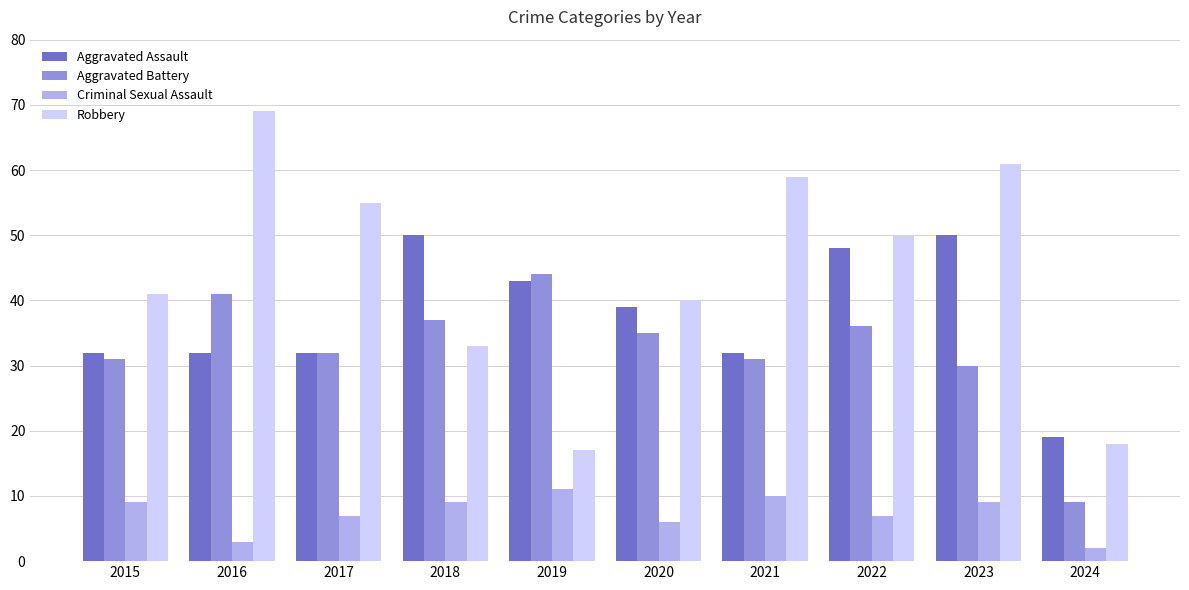

Does the chart contain stacked bars?

No